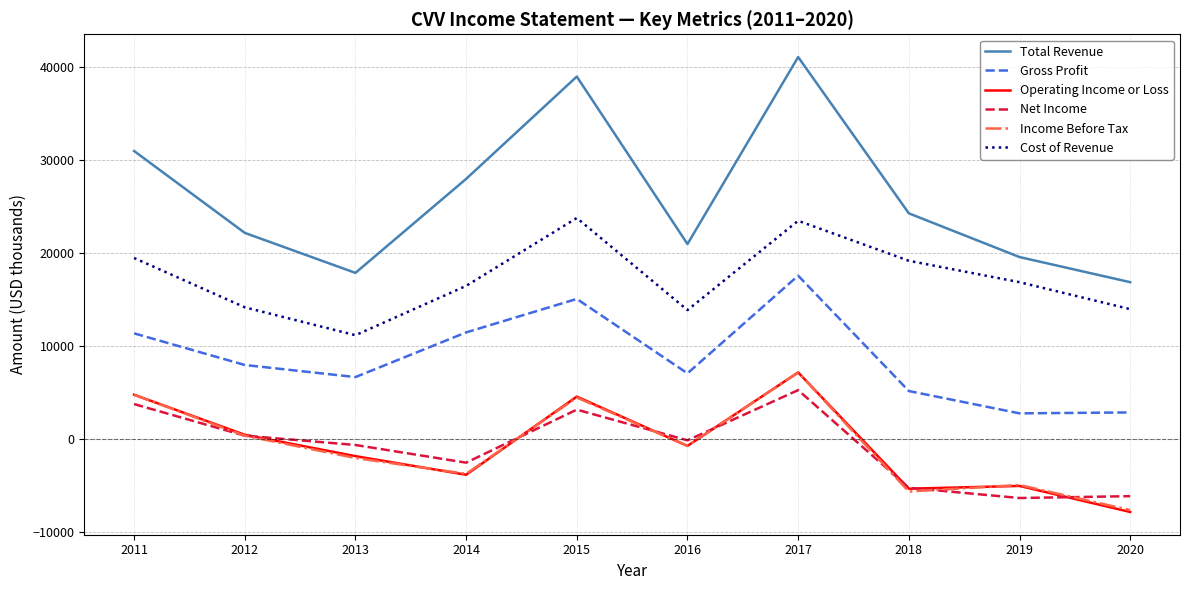

True or false: Operating Income or Loss and Gross Profit intersect in this chart.

False